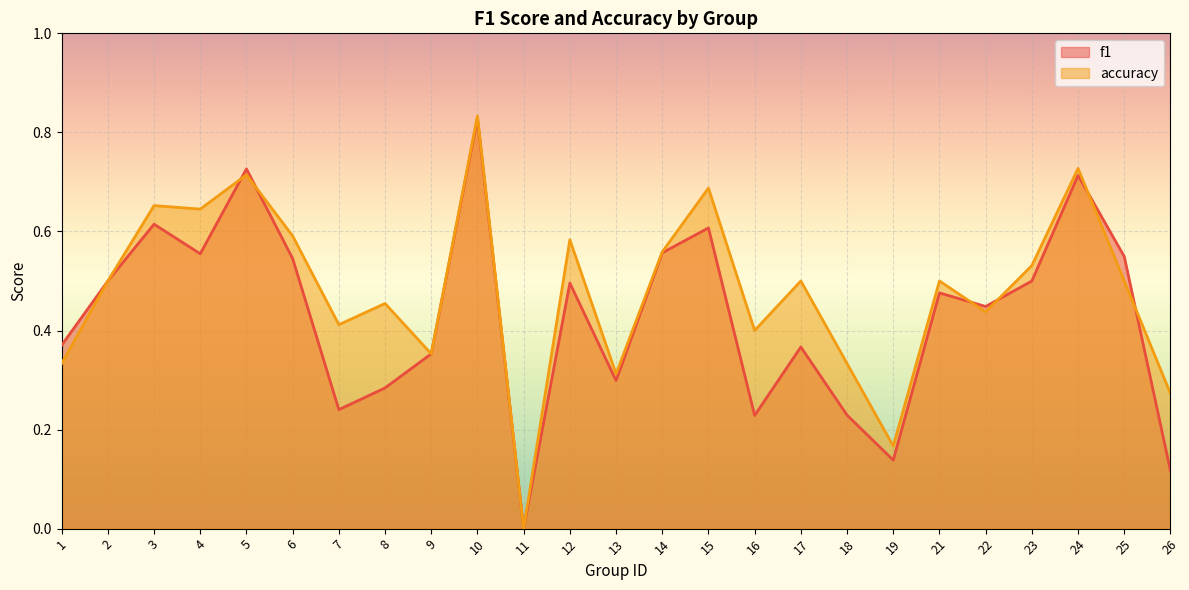

What is the approximate value of f1 at 2?

0.5